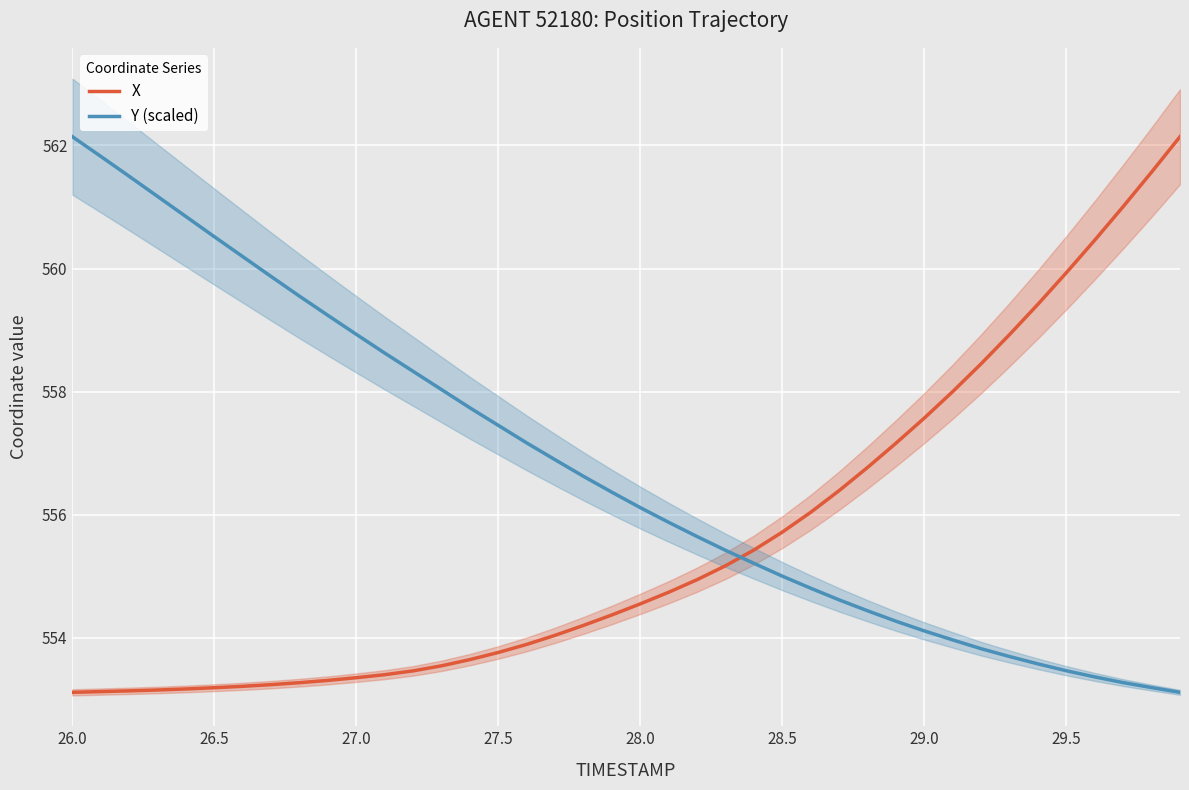

How many times do X and Y (scaled) cross each other?

1